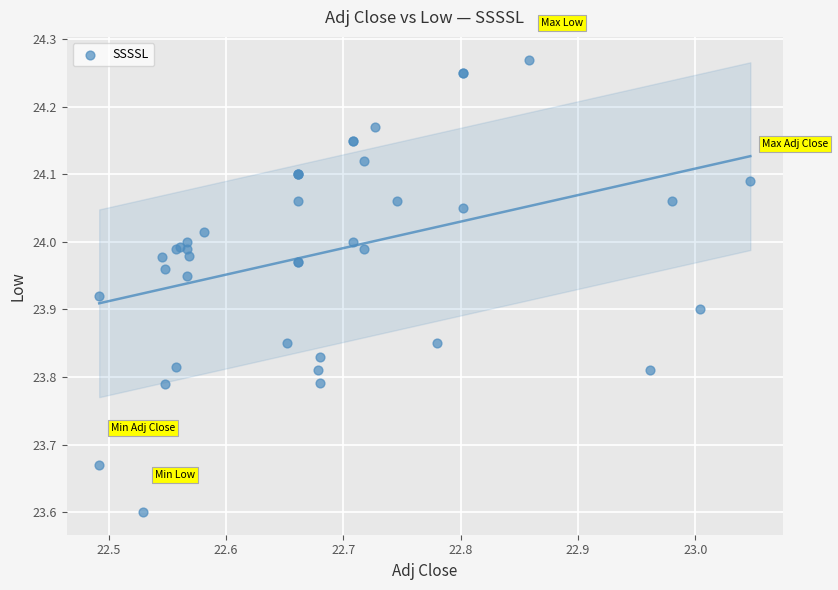

What Y value in the scatter plot is closest to 23?

23.6